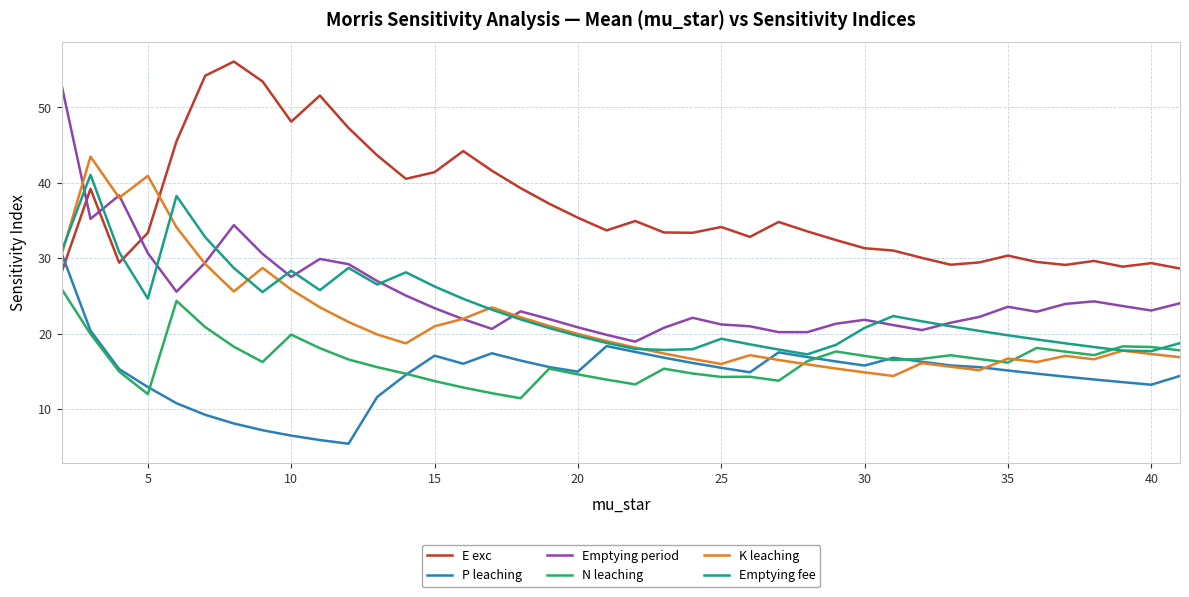

Which series has the largest range (max minus min)?

Emptying period